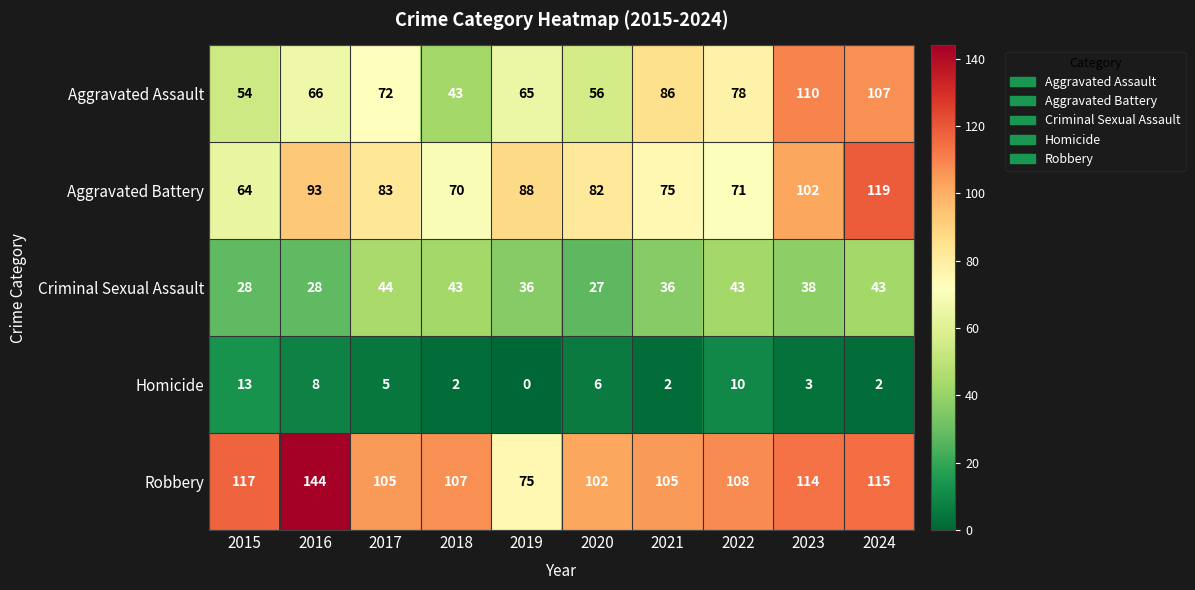

Between 2018 and 2022, which series saw the biggest shift?

Aggravated Assault